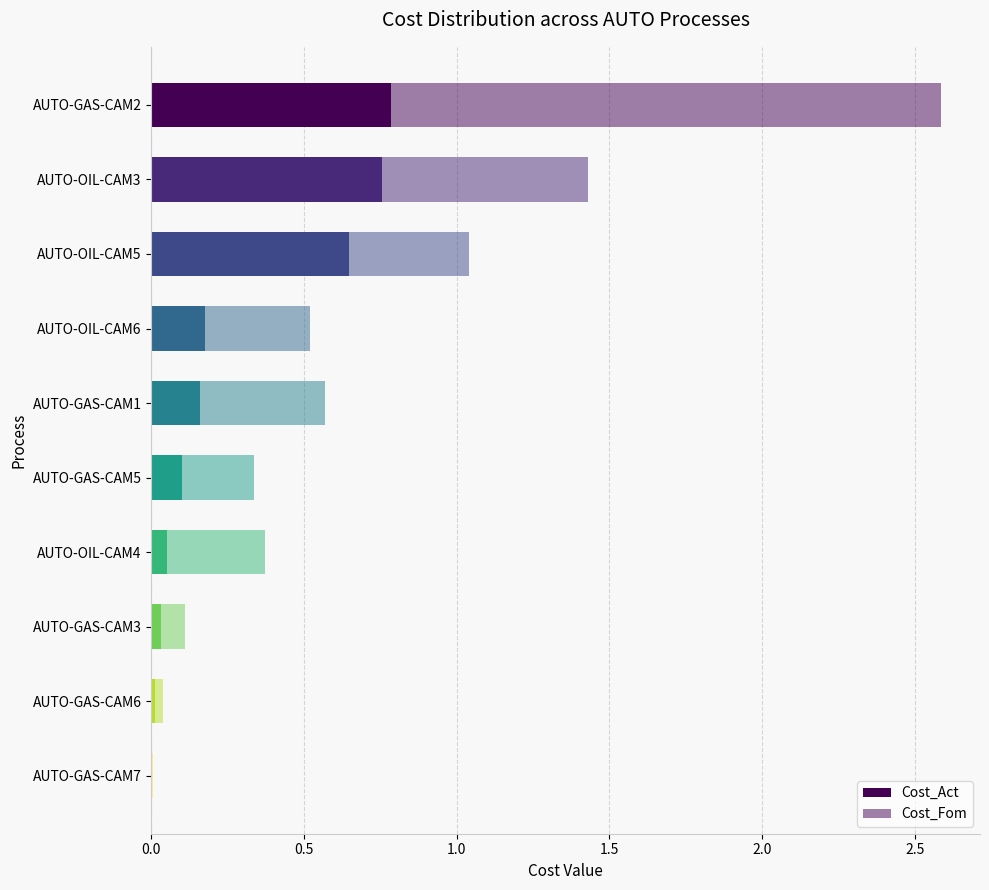

Count the number of categories in the chart.

10